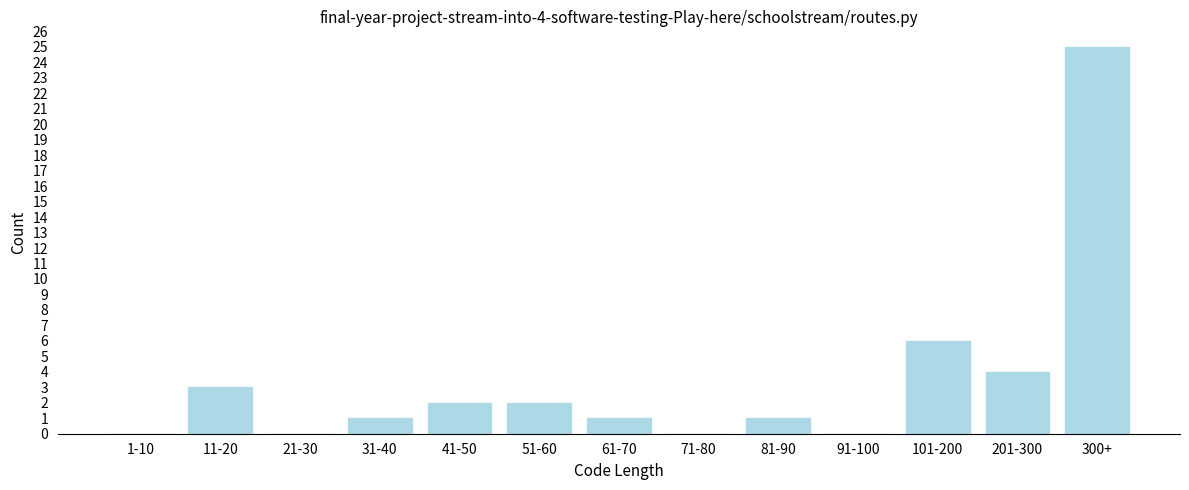

Reading left to right, transcribe all the data shown in this chart.

1-10=0	11-20=3	21-30=0	31-40=1	41-50=2	51-60=2	61-70=1	71-80=0	81-90=1	91-100=0	101-200=6	201-300=4	300+=25